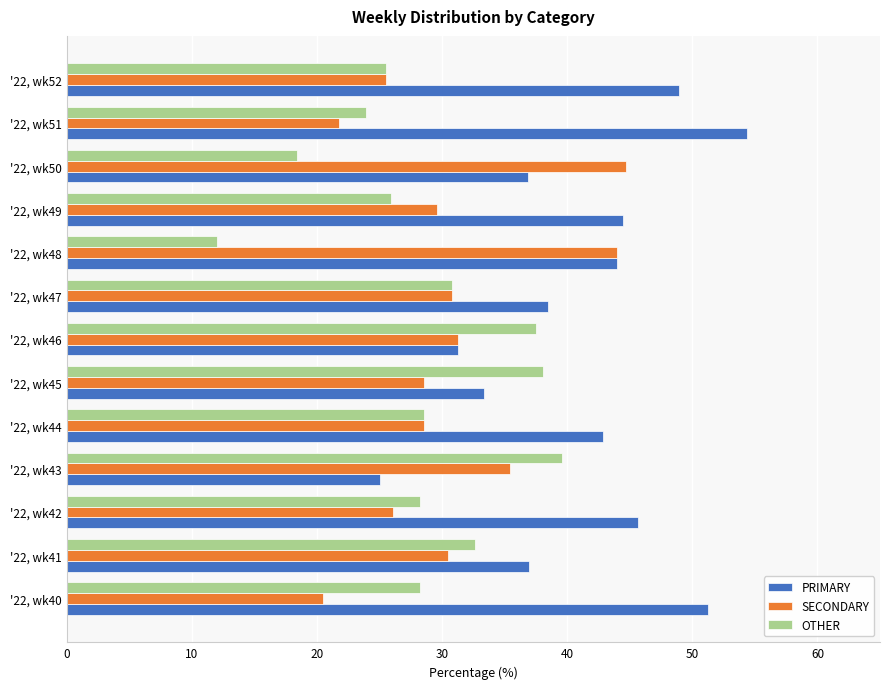

Rank the series by their average value, from highest to lowest.

PRIMARY, SECONDARY, OTHER